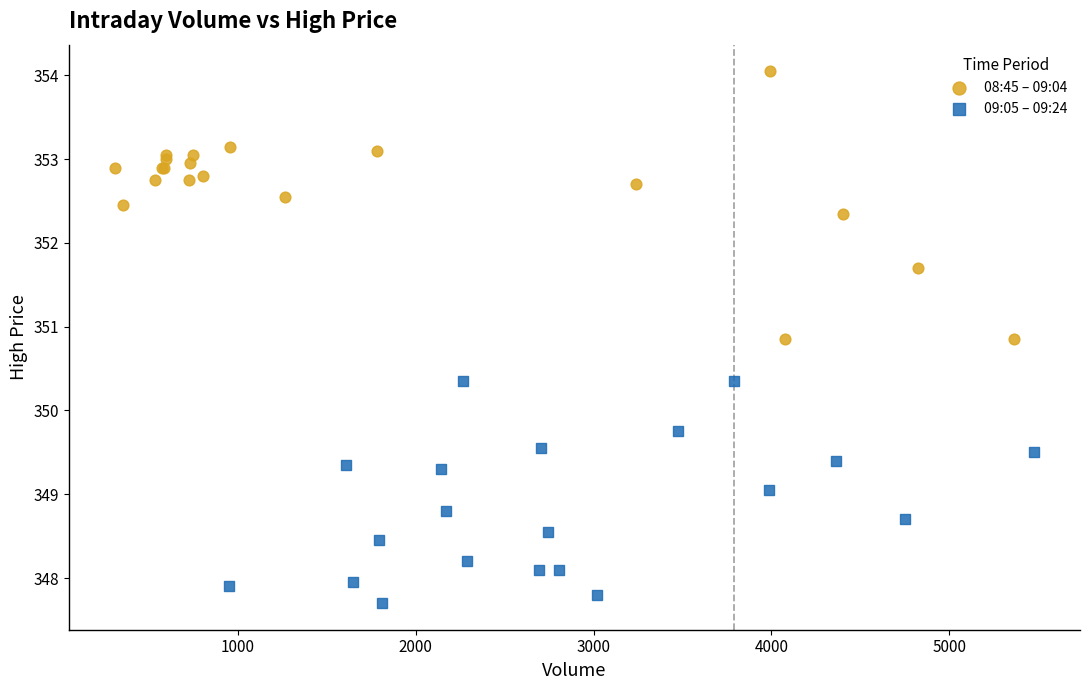

Which series has the largest Y range (max minus min)?

08:45 – 09:04